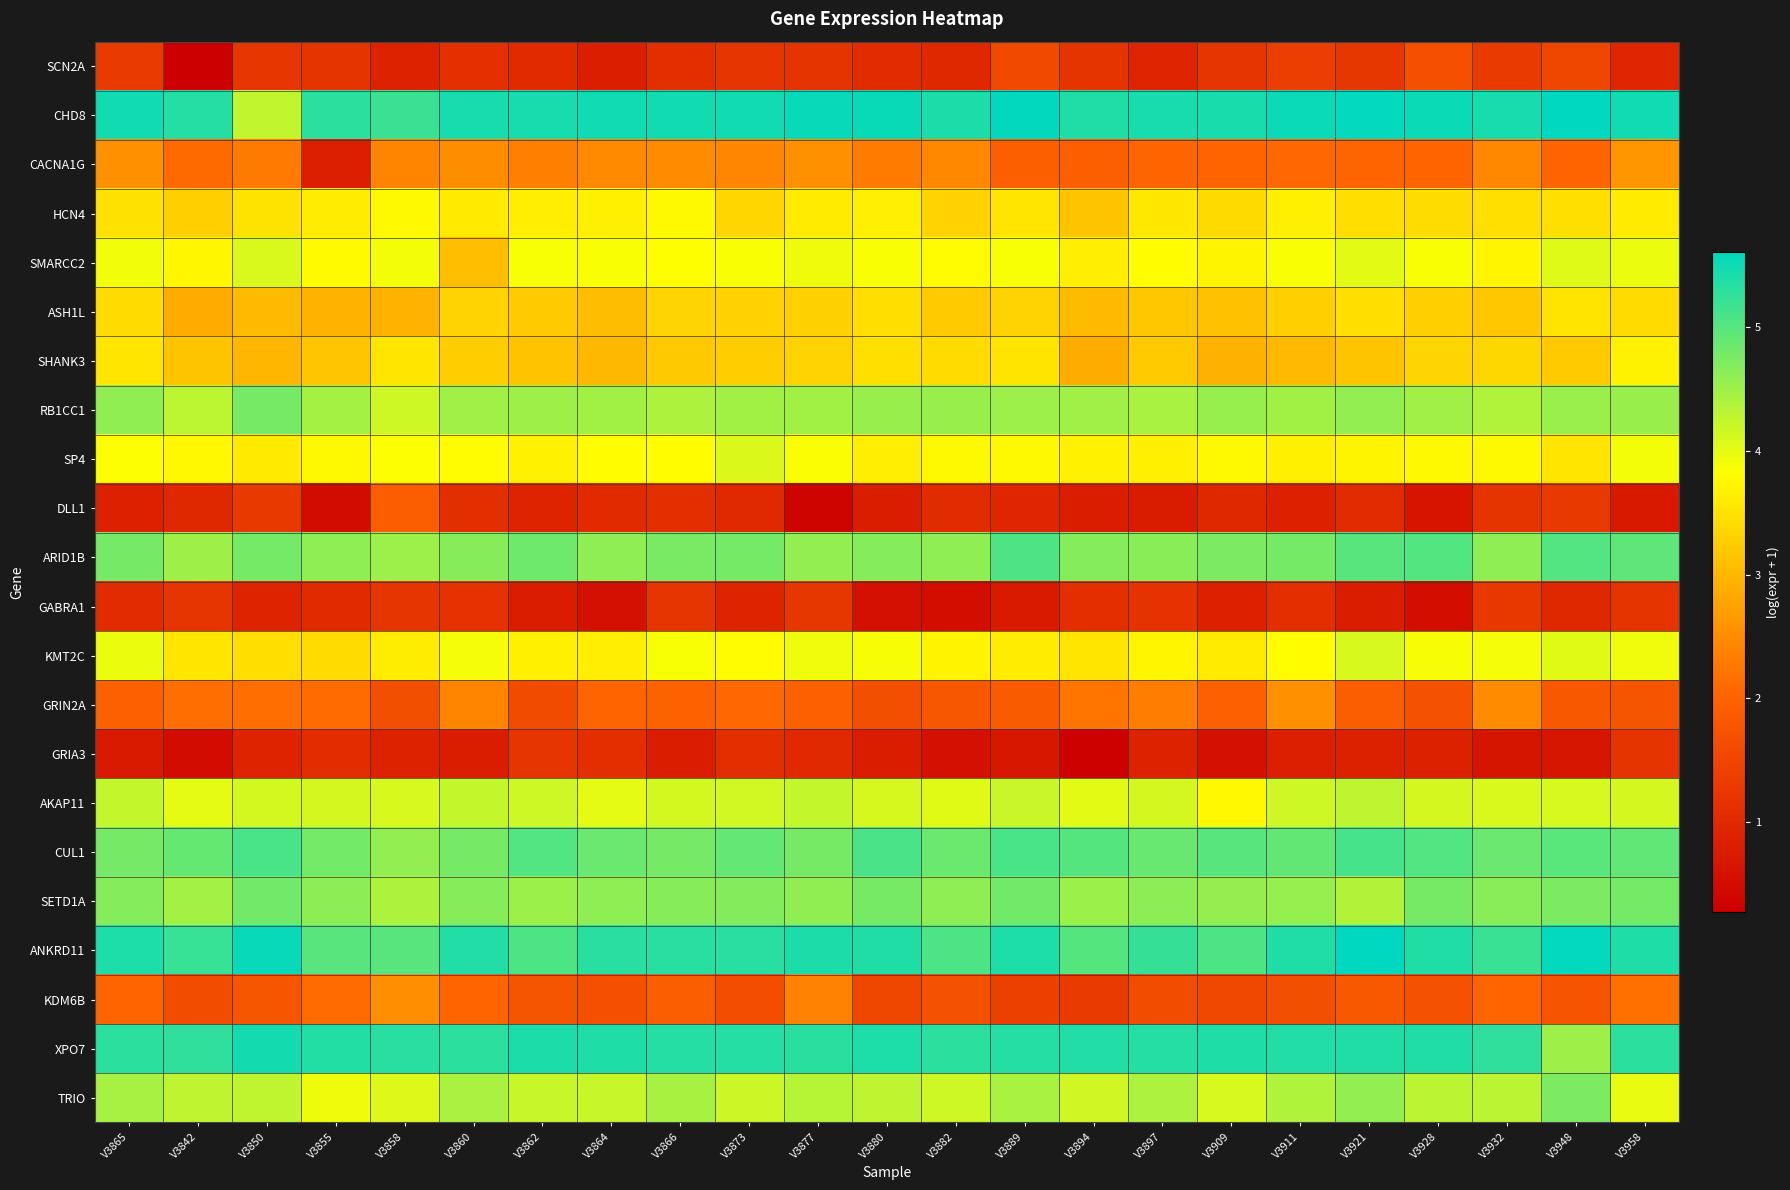

Reading left to right, list all the values displayed in this chart.

SCN2A: V3865=1.3	V3842=0.3	V3850=1.2	V3855=1.2	V3858=0.9	V3860=1.1	V3862=1.0	V3864=0.8	V3866=1.1	V3873=1.2	V3877=1.2	V3880=1.1	V3882=1.0	V3889=1.6	V3894=1.2	V3897=0.9	V3909=1.2	V3911=1.4	V3921=1.2	V3928=1.7	V3932=1.3	V3948=1.5	V3958=0.9
CHD8: V3865=5.5	V3842=5.3	V3850=4.3	V3855=5.3	V3858=5.2	V3860=5.4	V3862=5.4	V3864=5.5	V3866=5.5	V3873=5.5	V3877=5.5	V3880=5.5	V3882=5.4	V3889=5.6	V3894=5.4	V3897=5.4	V3909=5.4	V3911=5.5	V3921=5.6	V3928=5.5	V3932=5.4	V3948=5.6	V3958=5.5
CACNA1G: V3865=2.6	V3842=2.1	V3850=2.3	V3855=0.8	V3858=2.4	V3860=2.5	V3862=2.4	V3864=2.5	V3866=2.5	V3873=2.4	V3877=2.6	V3880=2.3	V3882=2.5	V3889=1.9	V3894=1.9	V3897=2.0	V3909=2.0	V3911=2.1	V3921=2.0	V3928=2.0	V3932=2.5	V3948=2.0	V3958=2.6
HCN4: V3865=3.5	V3842=3.3	V3850=3.5	V3855=3.6	V3858=3.8	V3860=3.6	V3862=3.6	V3864=3.7	V3866=3.8	V3873=3.4	V3877=3.6	V3880=3.6	V3882=3.3	V3889=3.5	V3894=3.2	V3897=3.5	V3909=3.4	V3911=3.7	V3921=3.4	V3928=3.4	V3932=3.5	V3948=3.5	V3958=3.6
SMARCC2: V3865=3.9	V3842=3.7	V3850=4.1	V3855=3.8	V3858=3.9	V3860=3.1	V3862=3.9	V3864=3.9	V3866=3.8	V3873=3.9	V3877=3.9	V3880=3.9	V3882=3.8	V3889=3.9	V3894=3.6	V3897=3.8	V3909=3.7	V3911=3.9	V3921=4.0	V3928=3.9	V3932=3.7	V3948=4.1	V3958=4.0
ASH1L: V3865=3.4	V3842=2.9	V3850=3.0	V3855=3.0	V3858=2.9	V3860=3.3	V3862=3.2	V3864=3.1	V3866=3.3	V3873=3.3	V3877=3.3	V3880=3.5	V3882=3.2	V3889=3.3	V3894=3.0	V3897=3.2	V3909=3.1	V3911=3.3	V3921=3.5	V3928=3.3	V3932=3.2	V3948=3.5	V3958=3.4
SHANK3: V3865=3.5	V3842=3.2	V3850=3.0	V3855=3.2	V3858=3.5	V3860=3.3	V3862=3.1	V3864=3.0	V3866=3.2	V3873=3.3	V3877=3.3	V3880=3.5	V3882=3.4	V3889=3.5	V3894=2.9	V3897=3.2	V3909=2.9	V3911=3.0	V3921=3.2	V3928=3.3	V3932=3.4	V3948=3.2	V3958=3.7
RB1CC1: V3865=4.6	V3842=4.3	V3850=4.8	V3855=4.5	V3858=4.2	V3860=4.5	V3862=4.5	V3864=4.5	V3866=4.4	V3873=4.5	V3877=4.5	V3880=4.5	V3882=4.5	V3889=4.5	V3894=4.5	V3897=4.4	V3909=4.6	V3911=4.5	V3921=4.6	V3928=4.5	V3932=4.4	V3948=4.5	V3958=4.5
SP4: V3865=3.8	V3842=3.7	V3850=3.6	V3855=3.8	V3858=3.8	V3860=3.8	V3862=3.7	V3864=3.8	V3866=3.8	V3873=4.1	V3877=3.8	V3880=3.6	V3882=3.8	V3889=3.8	V3894=3.7	V3897=3.7	V3909=3.8	V3911=3.7	V3921=3.7	V3928=3.8	V3932=3.8	V3948=3.5	V3958=3.9
DLL1: V3865=0.8	V3842=1.0	V3850=1.3	V3855=0.5	V3858=1.9	V3860=1.1	V3862=0.9	V3864=1.0	V3866=1.1	V3873=1.0	V3877=0.4	V3880=0.8	V3882=1.0	V3889=0.9	V3894=0.8	V3897=0.8	V3909=1.0	V3911=0.9	V3921=1.0	V3928=0.6	V3932=1.2	V3948=1.3	V3958=0.7
ARID1B: V3865=4.8	V3842=4.5	V3850=4.8	V3855=4.6	V3858=4.5	V3860=4.7	V3862=4.8	V3864=4.6	V3866=4.8	V3873=4.8	V3877=4.6	V3880=4.7	V3882=4.6	V3889=5.0	V3894=4.7	V3897=4.6	V3909=4.7	V3911=4.8	V3921=5.0	V3928=5.0	V3932=4.6	V3948=5.0	V3958=4.9
GABRA1: V3865=1.0	V3842=1.2	V3850=0.9	V3855=1.0	V3858=1.2	V3860=1.2	V3862=0.8	V3864=0.6	V3866=1.2	V3873=0.9	V3877=1.2	V3880=0.6	V3882=0.5	V3889=0.7	V3894=1.1	V3897=1.2	V3909=0.9	V3911=1.1	V3921=0.8	V3928=0.5	V3932=1.3	V3948=1.0	V3958=1.2
KMT2C: V3865=4.0	V3842=3.5	V3850=3.4	V3855=3.4	V3858=3.6	V3860=3.9	V3862=3.7	V3864=3.6	V3866=3.9	V3873=3.8	V3877=3.9	V3880=3.9	V3882=3.7	V3889=3.6	V3894=3.5	V3897=3.7	V3909=3.6	V3911=3.8	V3921=4.1	V3928=3.9	V3932=3.9	V3948=4.0	V3958=3.9
GRIN2A: V3865=2.0	V3842=2.2	V3850=2.2	V3855=2.1	V3858=1.7	V3860=2.4	V3862=1.6	V3864=2.0	V3866=2.0	V3873=2.1	V3877=2.0	V3880=1.7	V3882=1.8	V3889=1.9	V3894=2.2	V3897=2.3	V3909=2.0	V3911=2.5	V3921=1.9	V3928=1.7	V3932=2.5	V3948=1.8	V3958=1.8
GRIA3: V3865=0.7	V3842=0.5	V3850=0.9	V3855=1.1	V3858=0.9	V3860=0.8	V3862=1.2	V3864=1.1	V3866=0.8	V3873=1.1	V3877=1.0	V3880=0.8	V3882=0.6	V3889=0.7	V3894=0.3	V3897=0.9	V3909=0.6	V3911=0.8	V3921=0.9	V3928=0.9	V3932=0.7	V3948=0.7	V3958=1.2
AKAP11: V3865=4.2	V3842=4.0	V3850=4.1	V3855=4.1	V3858=4.1	V3860=4.2	V3862=4.2	V3864=4.0	V3866=4.1	V3873=4.1	V3877=4.2	V3880=4.1	V3882=4.0	V3889=4.2	V3894=4.0	V3897=4.1	V3909=3.7	V3911=4.2	V3921=4.3	V3928=4.1	V3932=4.1	V3948=4.1	V3958=4.1
CUL1: V3865=4.8	V3842=4.9	V3850=5.1	V3855=4.8	V3858=4.6	V3860=4.8	V3862=5.0	V3864=4.9	V3866=4.8	V3873=4.9	V3877=4.8	V3880=5.1	V3882=4.9	V3889=5.1	V3894=5.0	V3897=4.9	V3909=5.0	V3911=4.9	V3921=5.1	V3928=5.0	V3932=4.9	V3948=5.0	V3958=4.9
SETD1A: V3865=4.7	V3842=4.5	V3850=4.8	V3855=4.6	V3858=4.4	V3860=4.7	V3862=4.5	V3864=4.6	V3866=4.7	V3873=4.7	V3877=4.6	V3880=4.8	V3882=4.6	V3889=4.8	V3894=4.5	V3897=4.6	V3909=4.6	V3911=4.6	V3921=4.4	V3928=4.8	V3932=4.7	V3948=4.7	V3958=4.8
ANKRD11: V3865=5.4	V3842=5.2	V3850=5.5	V3855=5.0	V3858=5.0	V3860=5.4	V3862=5.1	V3864=5.3	V3866=5.3	V3873=5.3	V3877=5.4	V3880=5.4	V3882=5.1	V3889=5.4	V3894=5.0	V3897=5.2	V3909=5.1	V3911=5.4	V3921=5.6	V3928=5.4	V3932=5.2	V3948=5.6	V3958=5.4
KDM6B: V3865=2.0	V3842=1.6	V3850=1.8	V3855=2.1	V3858=2.5	V3860=2.0	V3862=1.8	V3864=1.7	V3866=1.9	V3873=1.6	V3877=2.4	V3880=1.5	V3882=1.7	V3889=1.4	V3894=1.3	V3897=1.6	V3909=1.5	V3911=1.7	V3921=1.8	V3928=1.7	V3932=2.0	V3948=1.7	V3958=2.2
XPO7: V3865=5.3	V3842=5.3	V3850=5.5	V3855=5.3	V3858=5.3	V3860=5.3	V3862=5.4	V3864=5.4	V3866=5.3	V3873=5.3	V3877=5.3	V3880=5.4	V3882=5.3	V3889=5.3	V3894=5.4	V3897=5.3	V3909=5.4	V3911=5.4	V3921=5.4	V3928=5.4	V3932=5.3	V3948=4.5	V3958=5.3
TRIO: V3865=4.4	V3842=4.3	V3850=4.3	V3855=3.9	V3858=4.1	V3860=4.4	V3862=4.2	V3864=4.2	V3866=4.4	V3873=4.2	V3877=4.3	V3880=4.3	V3882=4.2	V3889=4.4	V3894=4.2	V3897=4.4	V3909=4.1	V3911=4.4	V3921=4.6	V3928=4.3	V3932=4.3	V3948=4.7	V3958=4.0